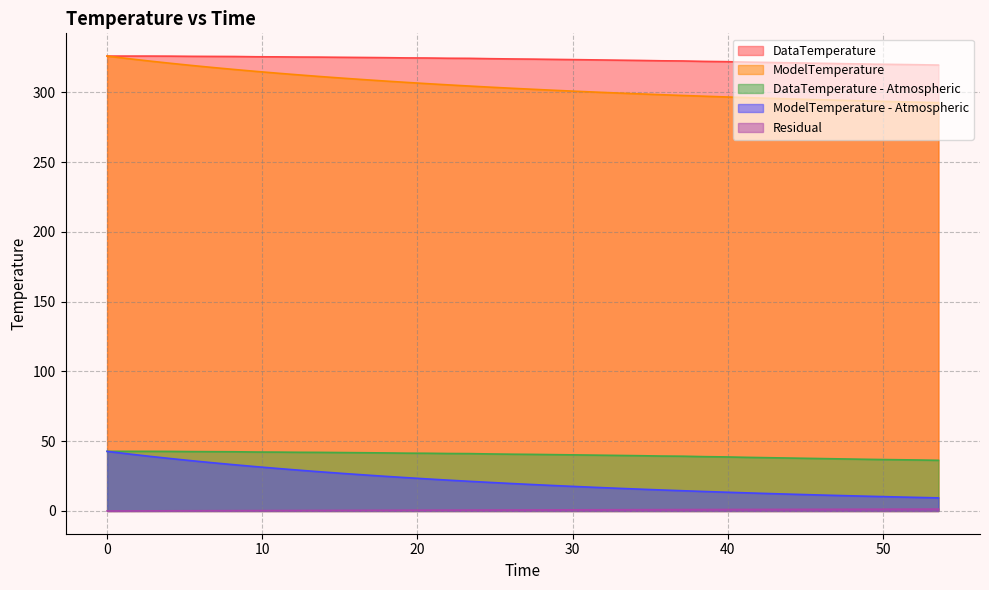

How many lines are shown in the chart?

5